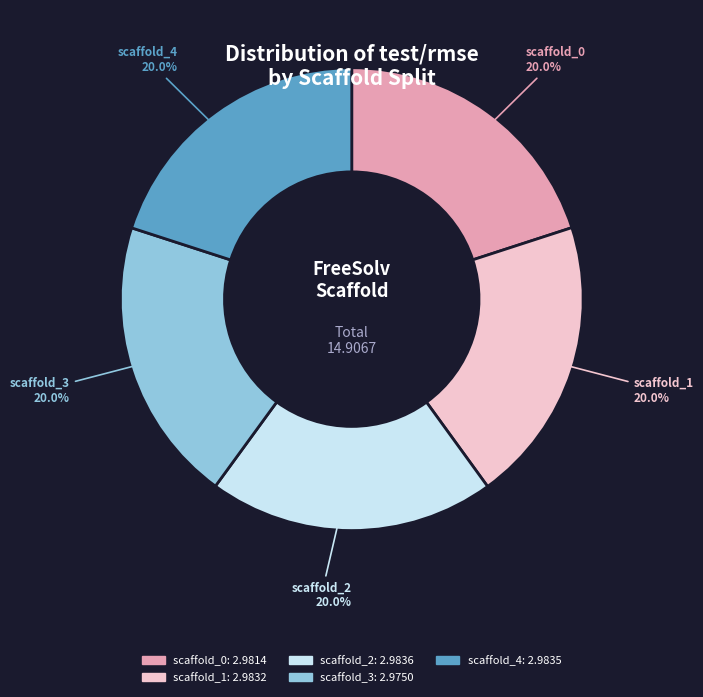

Does any single category account for the majority?

No